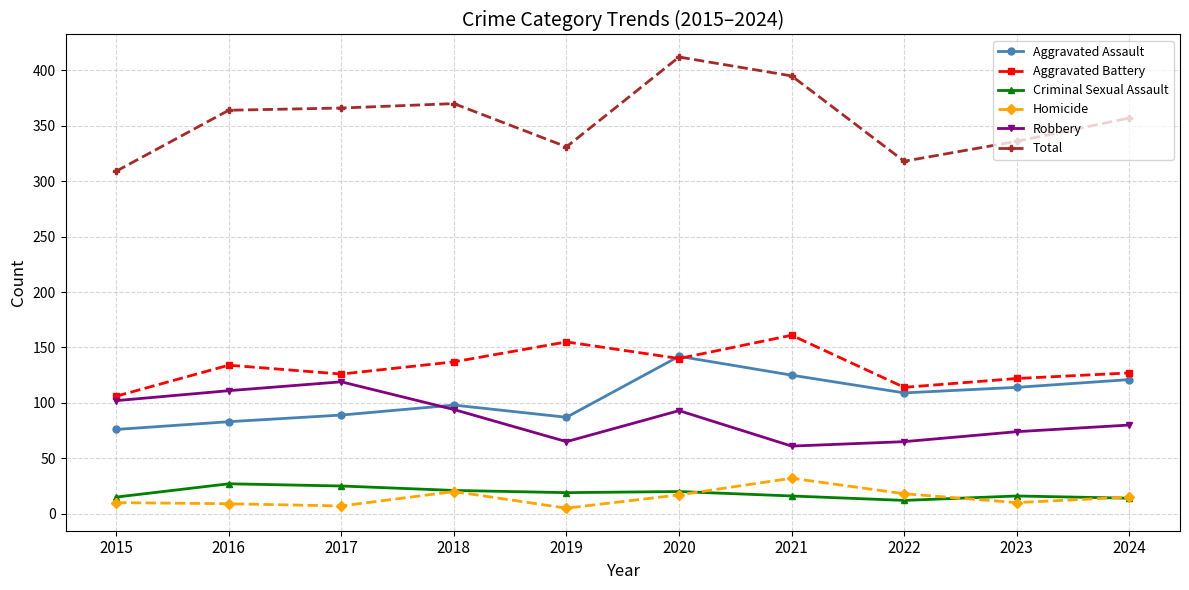

True or false: Aggravated Assault and Total cross at least once.

False